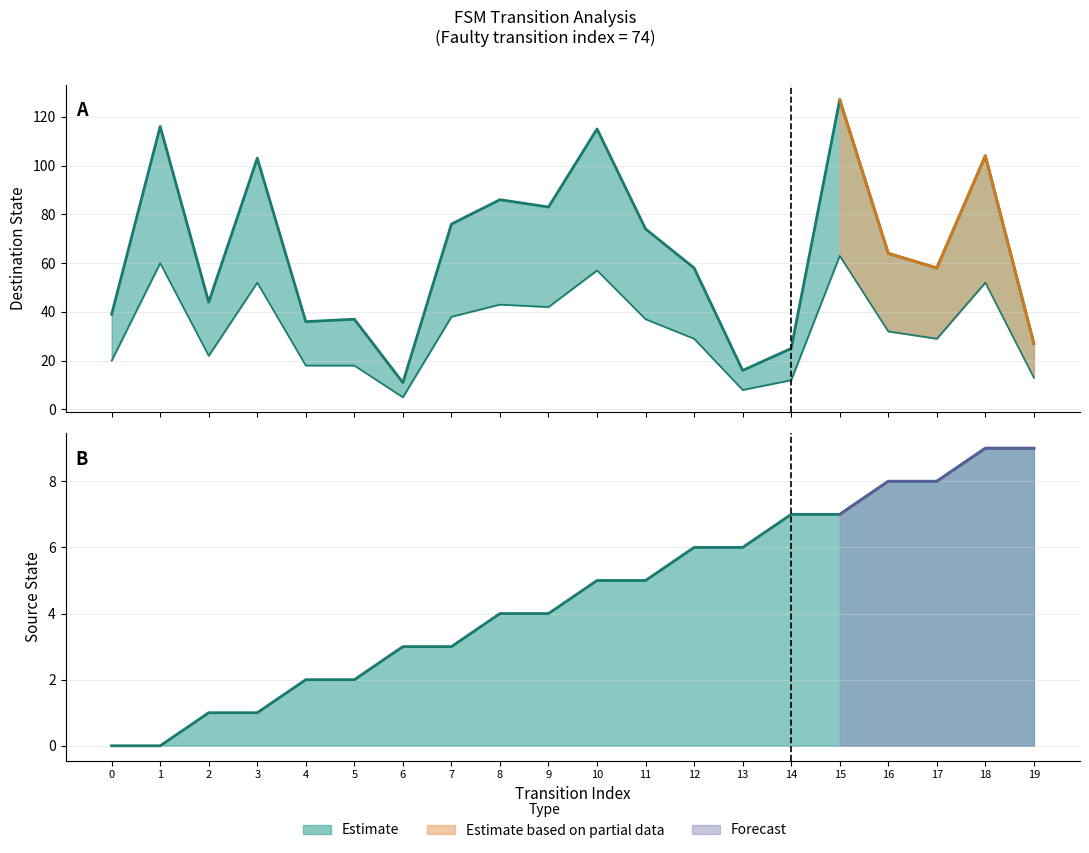

Which label corresponds to the largest value in the chart?

15